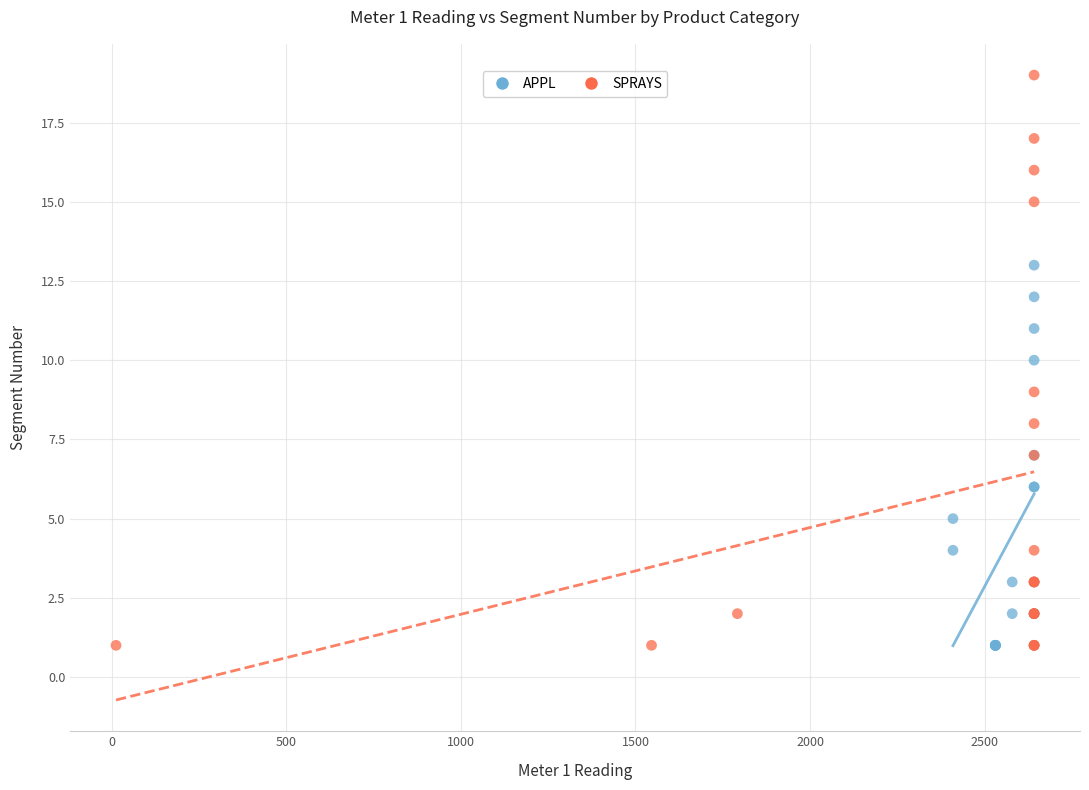

Which series contains the highest Y value?

SPRAYS